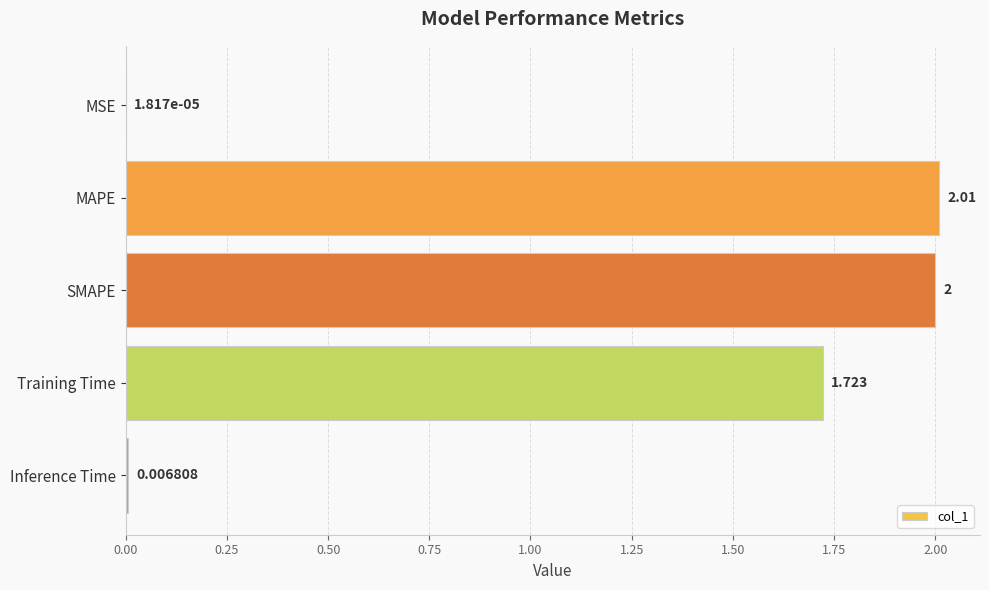

At which category does the chart reach its peak across all series?

MAPE